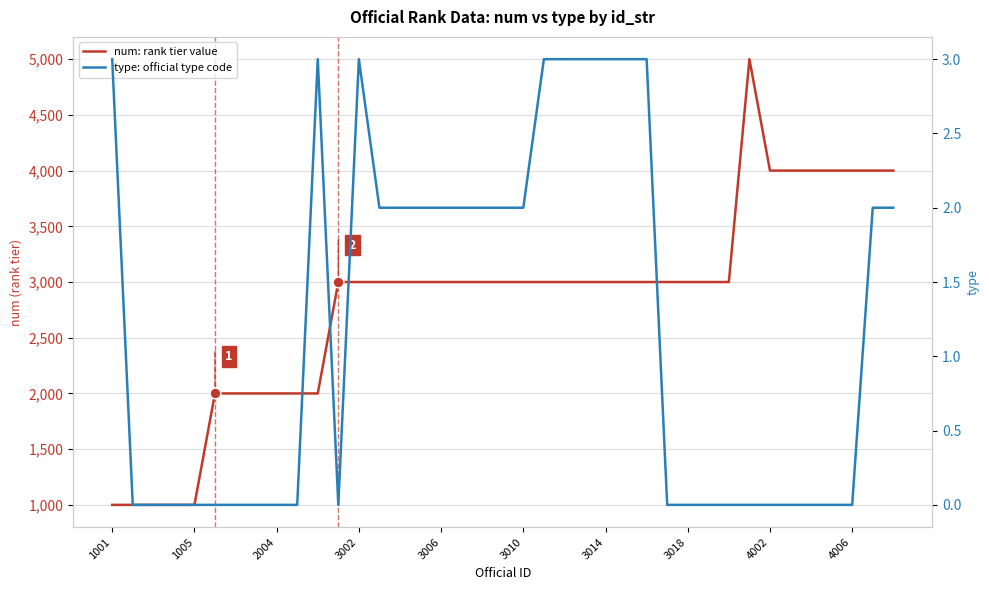

At how many categories does at least one series exceed 2068?

28